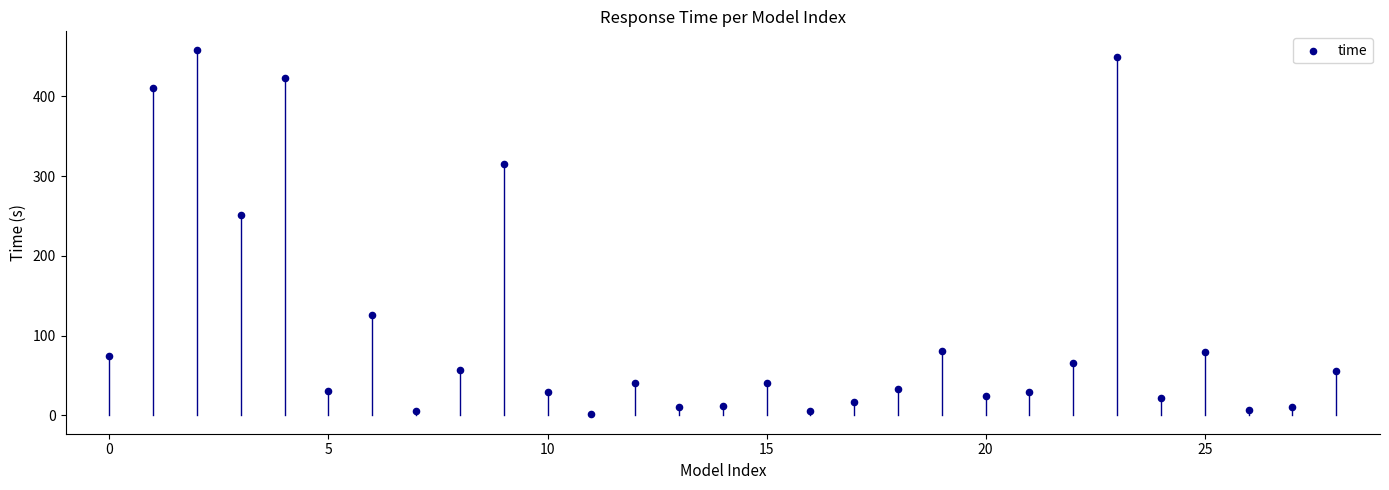

What Y value in the scatter plot is closest to 230?

250.8